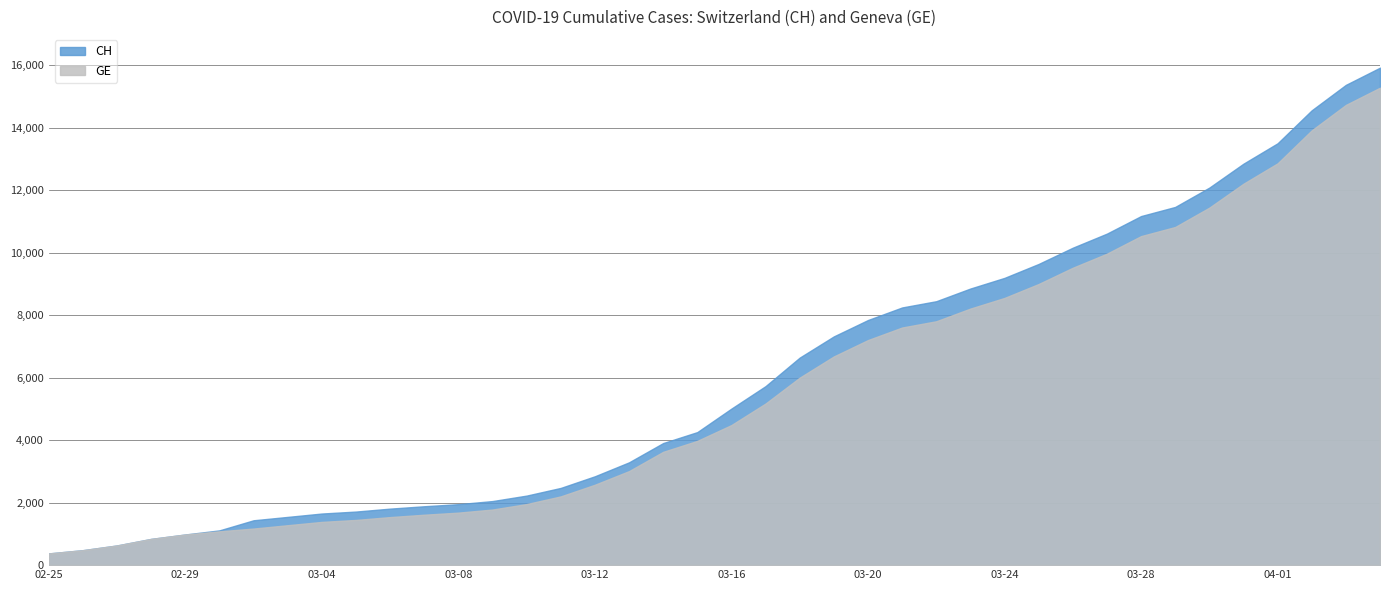

True or false: CH and GE intersect in this chart.

False